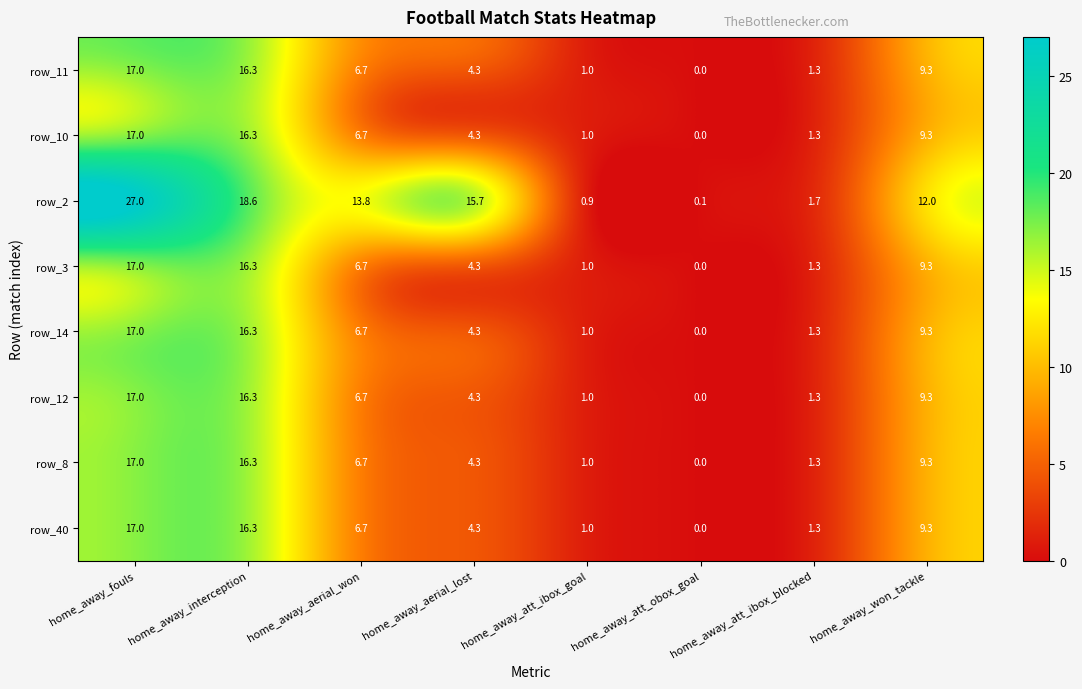

Which label corresponds to the smallest value in the chart?

home_away_att_obox_goal